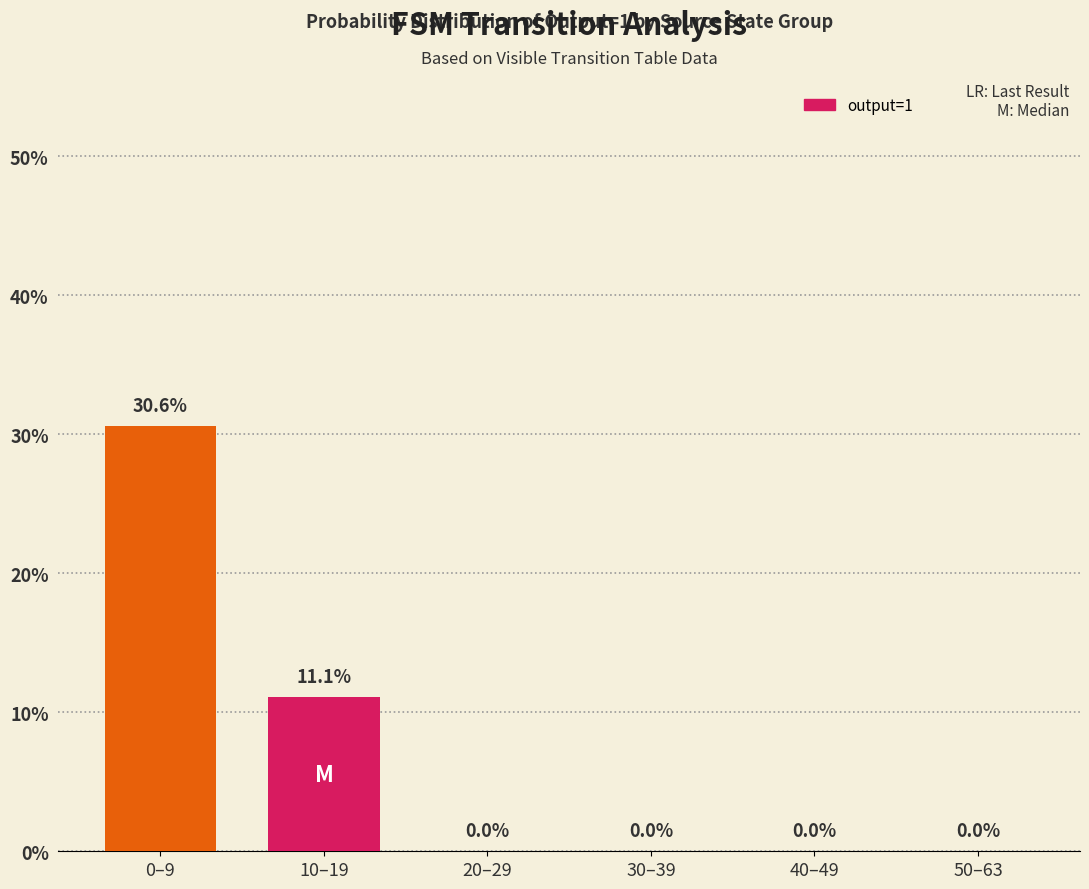

How many values are above zero?

2